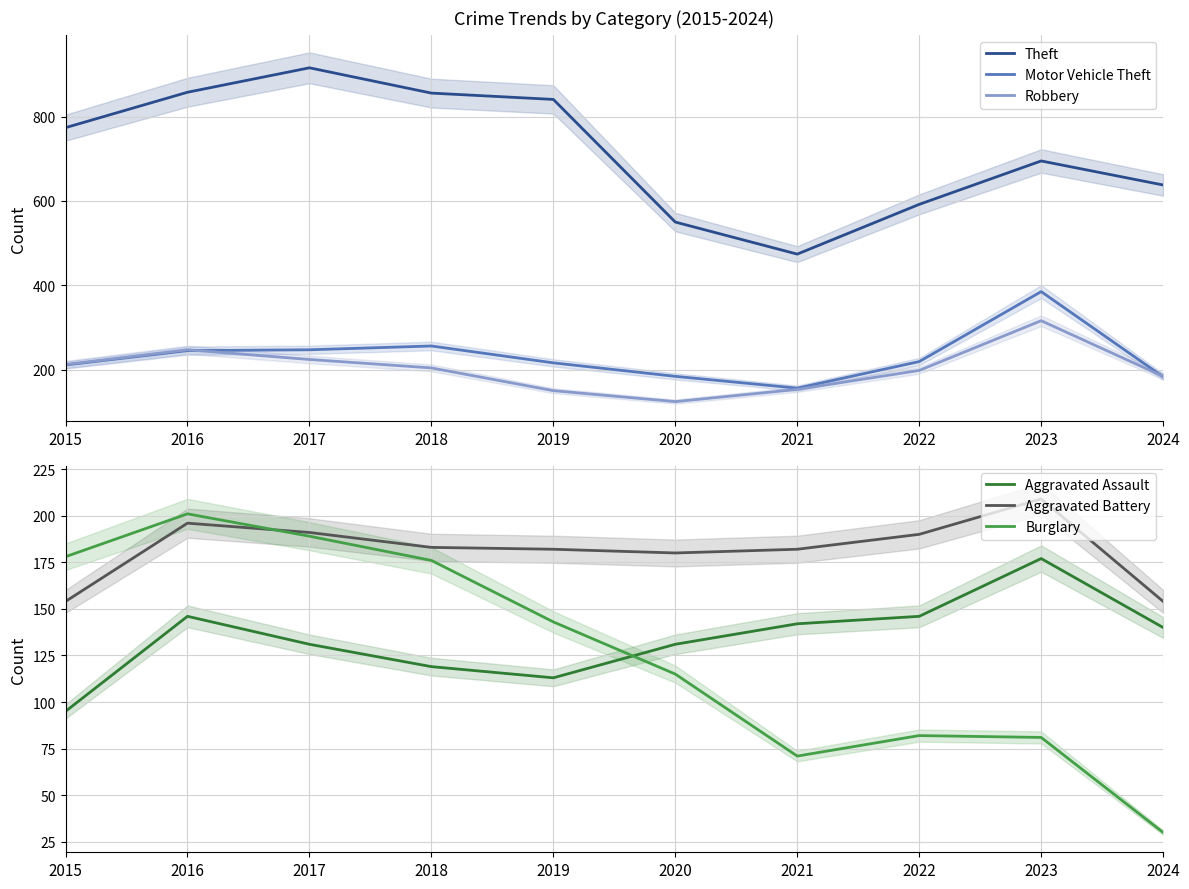

How many values in the Aggravated Assault series exceed 140?

4